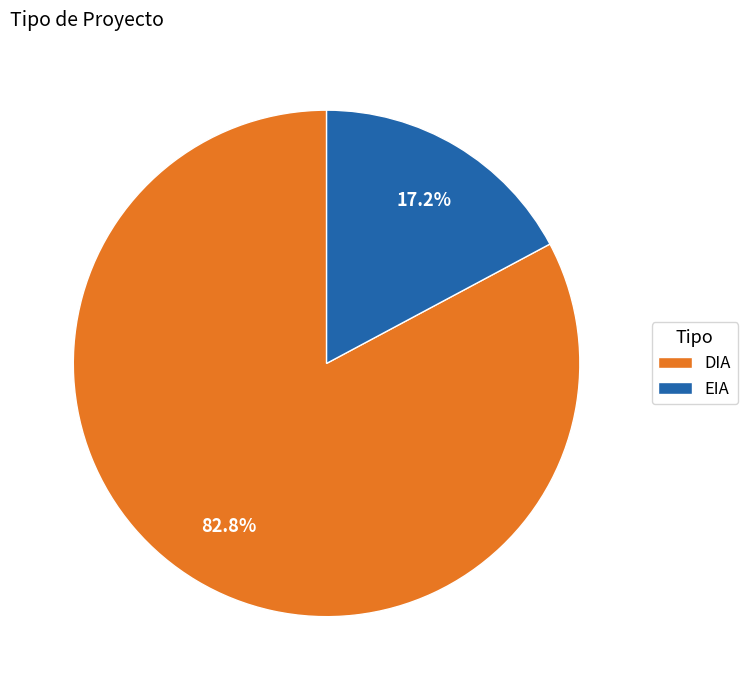

To the nearest percent, what is the difference between the EIA and DIA slice percentages?

66%